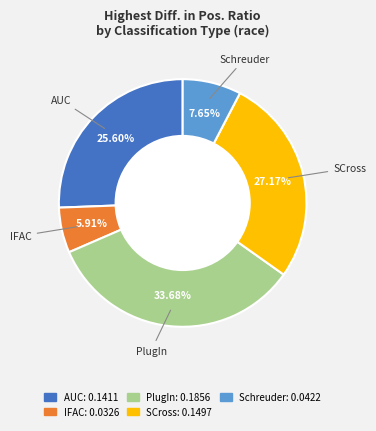

To the nearest percent, what is the difference between the largest and smallest slice percentages?

28%